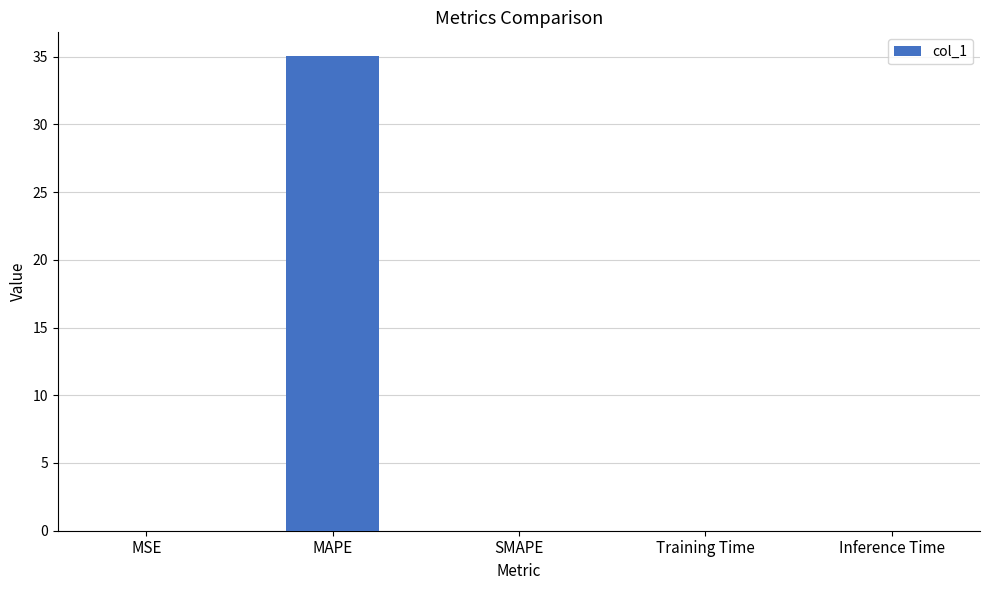

Between MAPE and SMAPE, which is larger?

MAPE